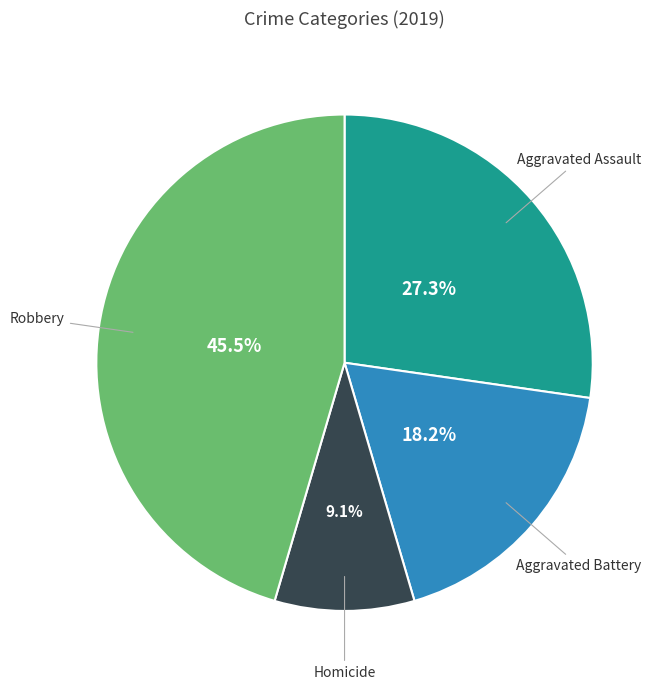

Is there any slice that represents more than half of the pie?

No